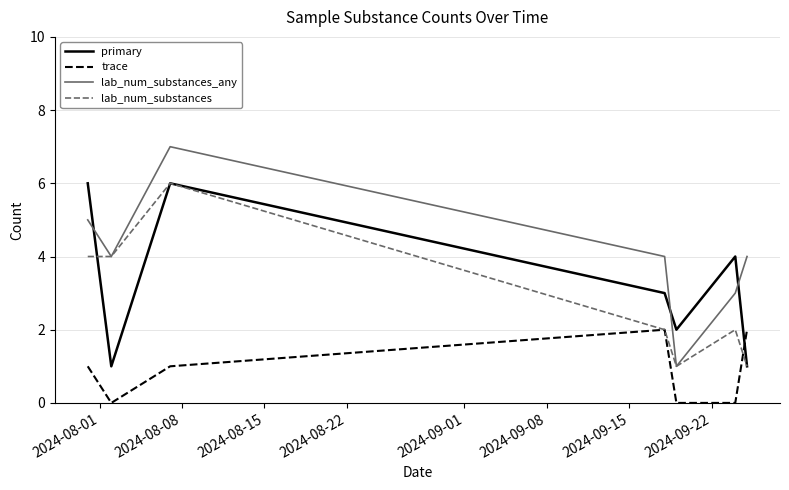

Which series has the largest total across all categories?

lab_num_substances_any